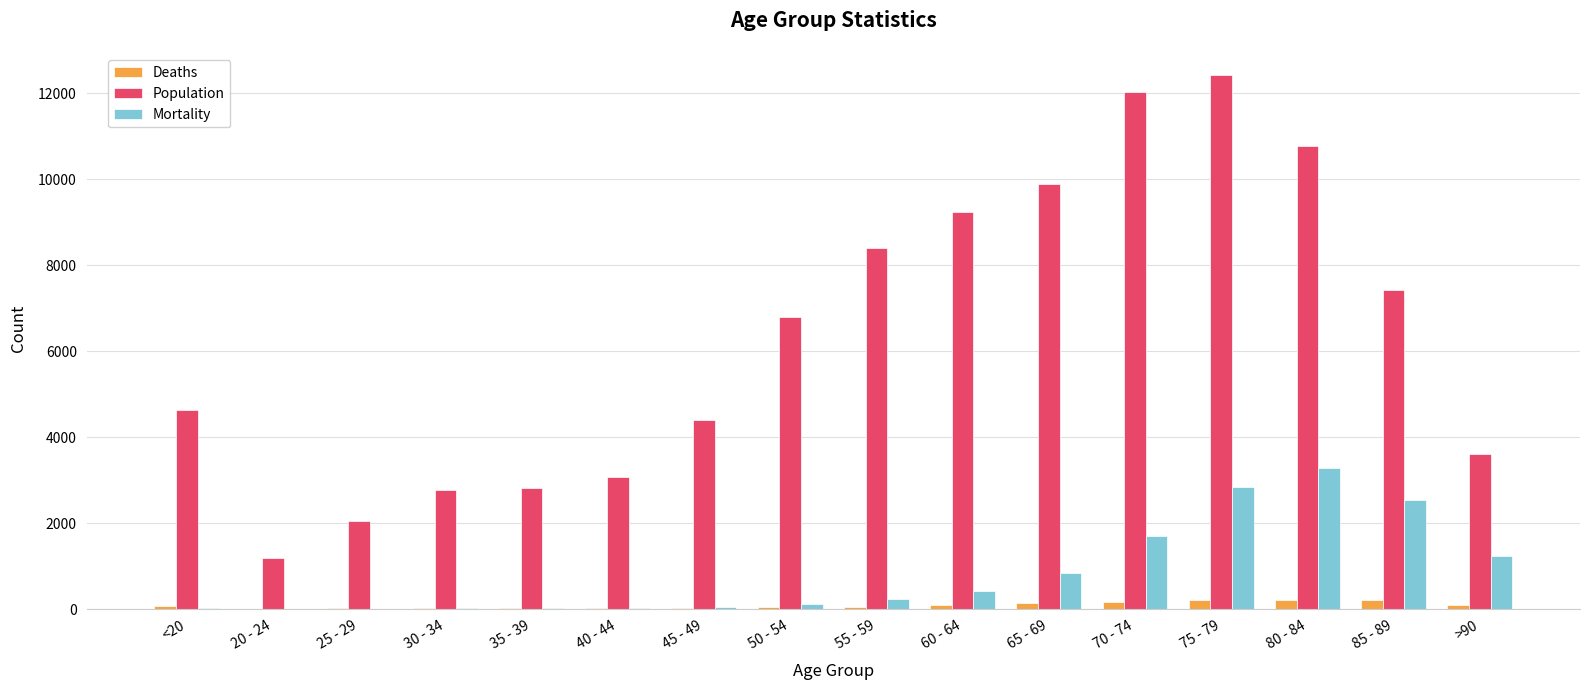

Between 40 - 44 and 45 - 49, which series saw the biggest shift?

Population